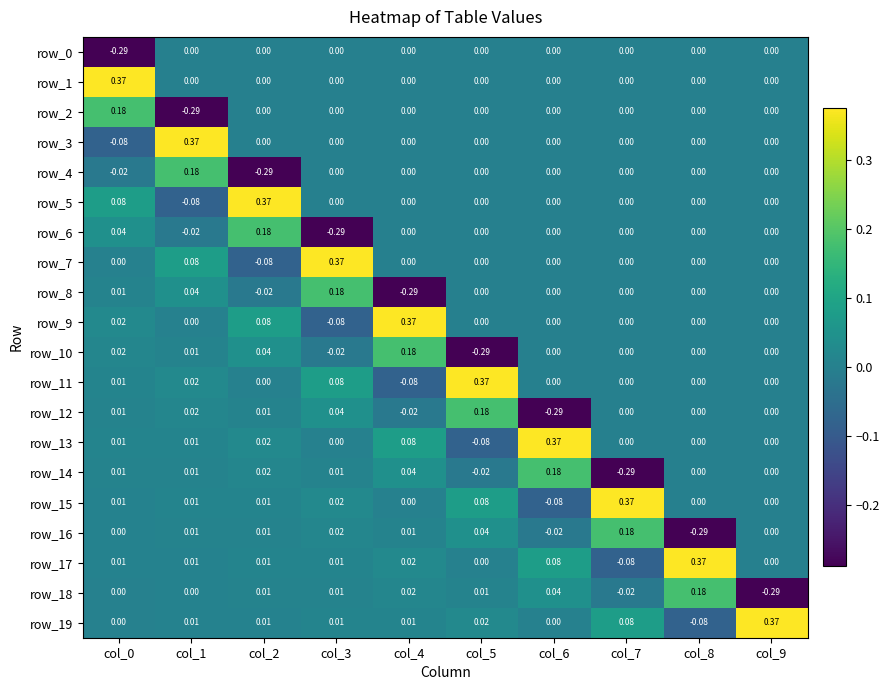

Which series changed the most between col_1 and col_7?

row_3